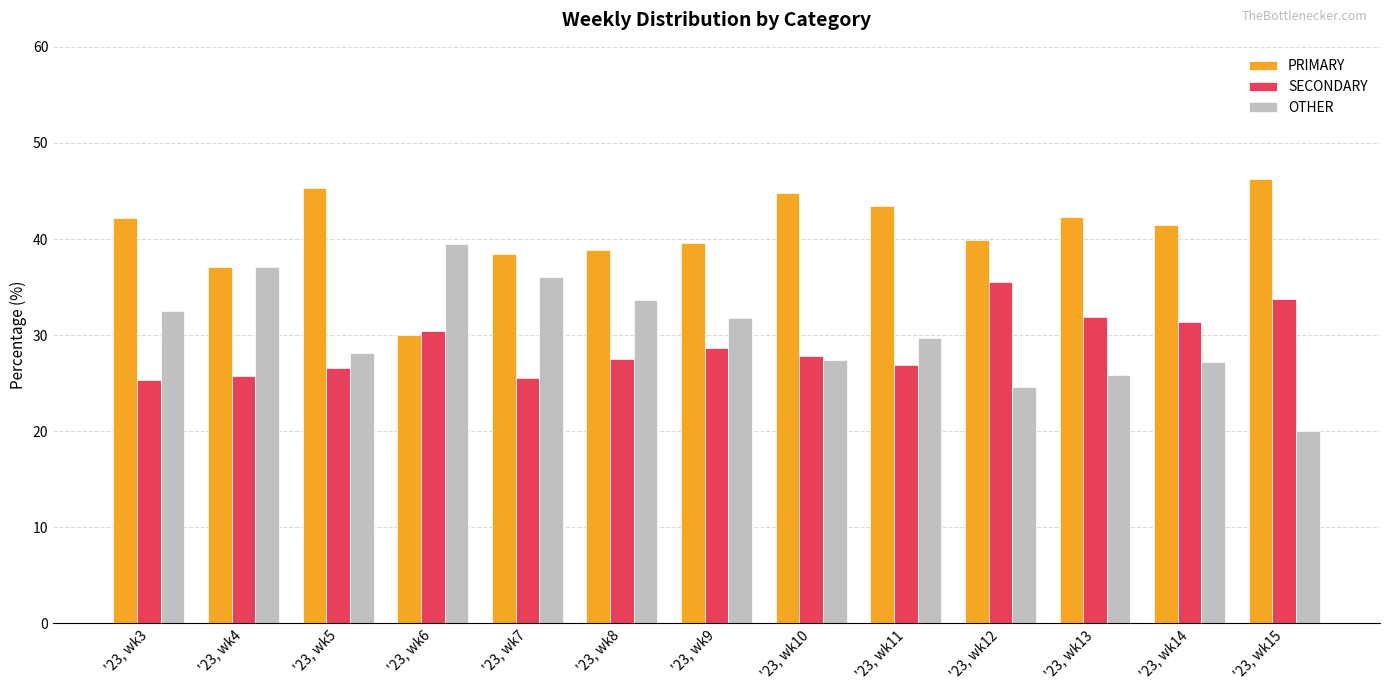

Between '23, wk4 and '23, wk15, which series saw the biggest shift?

OTHER